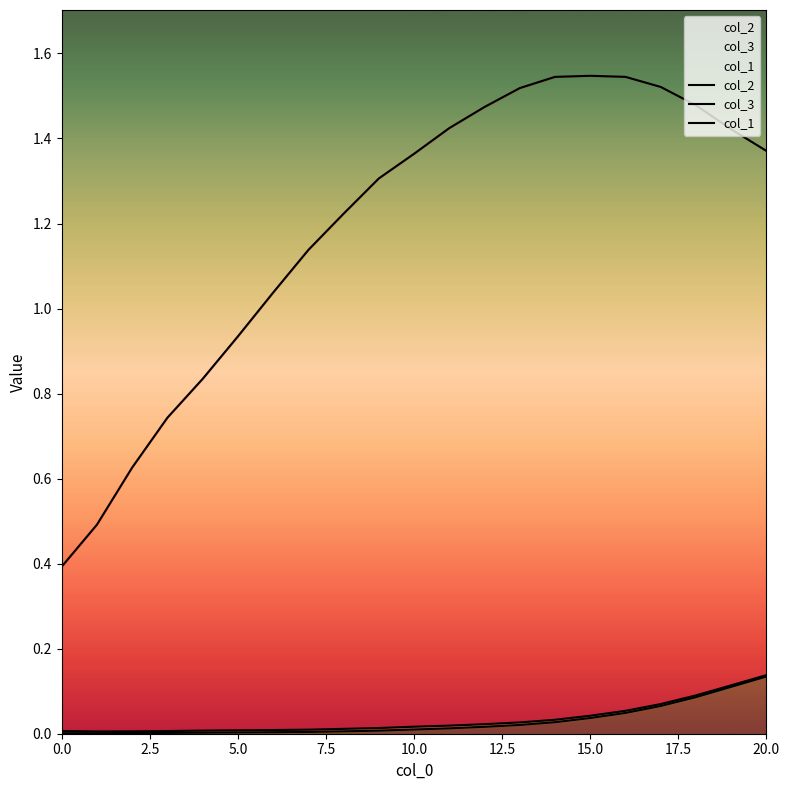

What position from the right is 0.0?

21